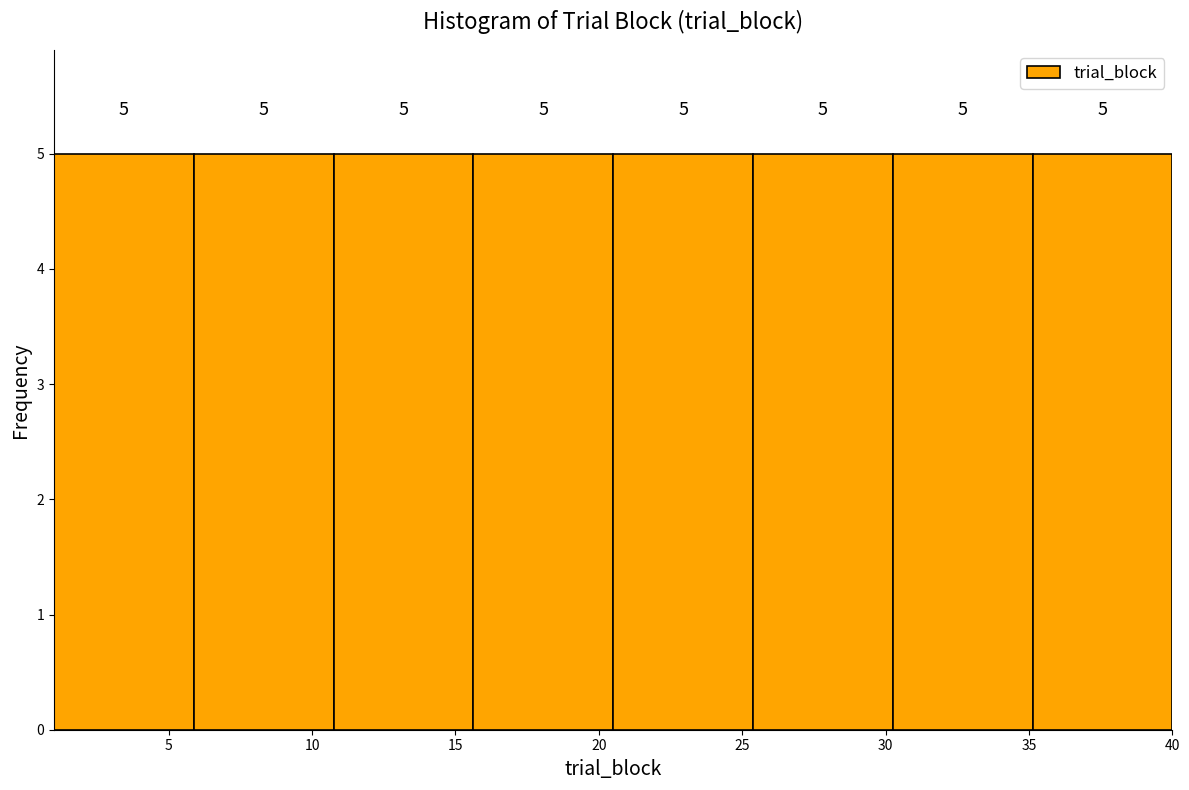

Reading left to right, transcribe this chart: for each bar, give the range it covers on the x-axis and its height. The bar edges are not printed on the chart, so give them approximately, as read against the axis.

1.0 to 6.0: 5
6.0 to 11.0: 5
11.0 to 15.5: 5
15.5 to 20.5: 5
20.5 to 25.5: 5
25.5 to 30.5: 5
30.5 to 35.0: 5
35.0 to 40.0: 5